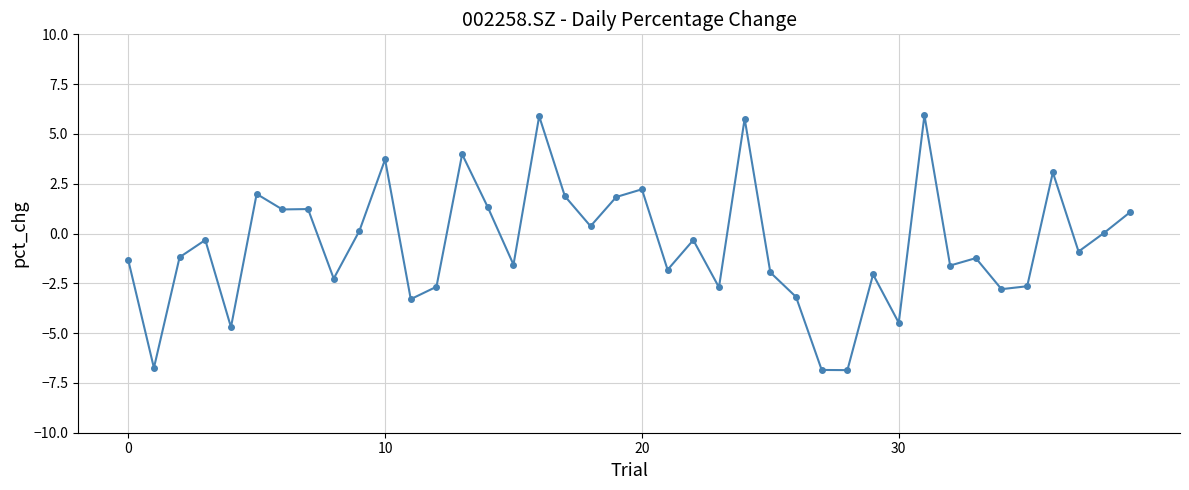

What is the value of the 28th point from the left?

-6.8